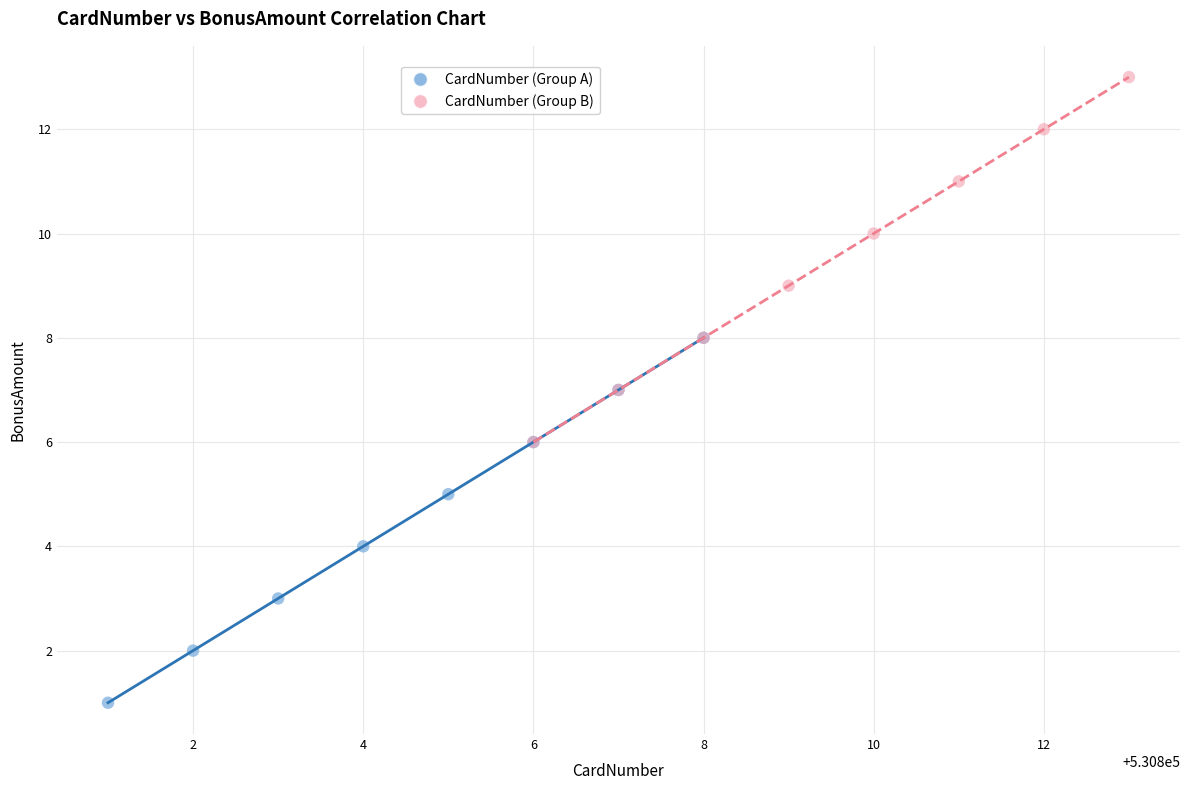

Which series contains the highest Y value?

CardNumber (Group B)